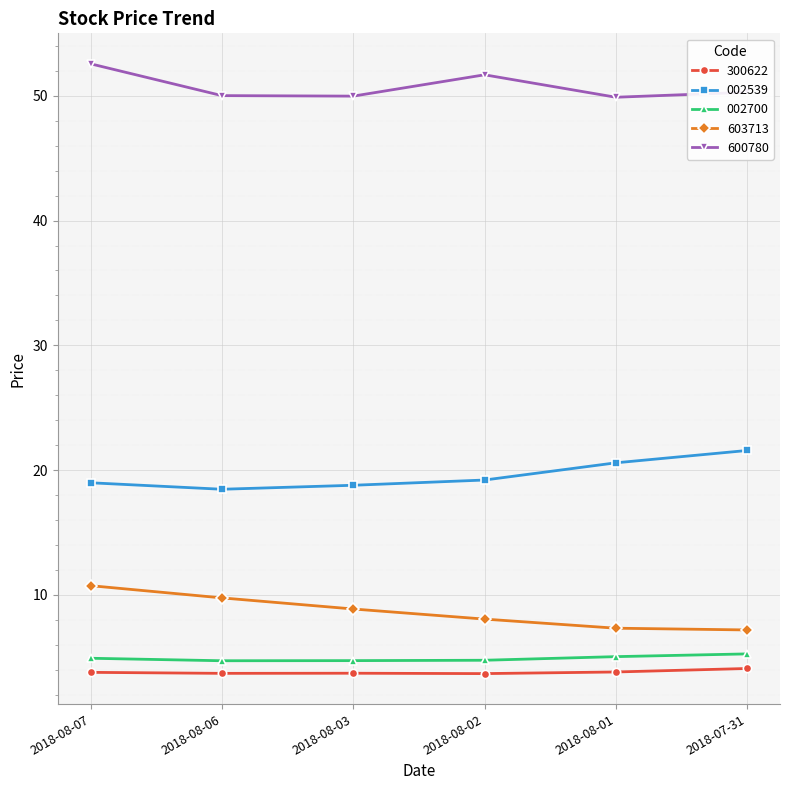

What is the label of the 2nd point from the left?

2018-08-06